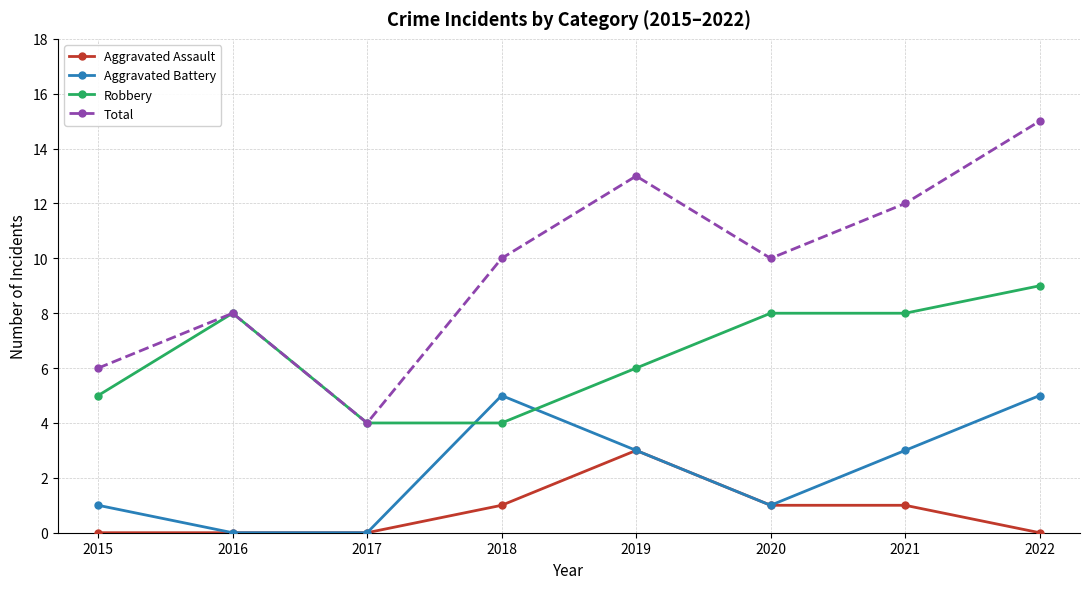

Where is the first local maximum for Robbery?

2016